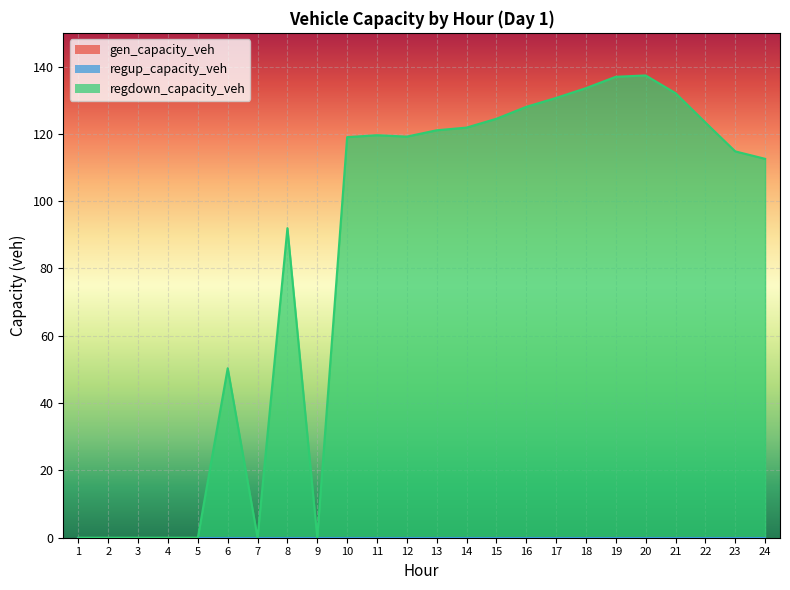

What are all the series names shown in the legend?

gen_capacity_veh, regup_capacity_veh, regdown_capacity_veh